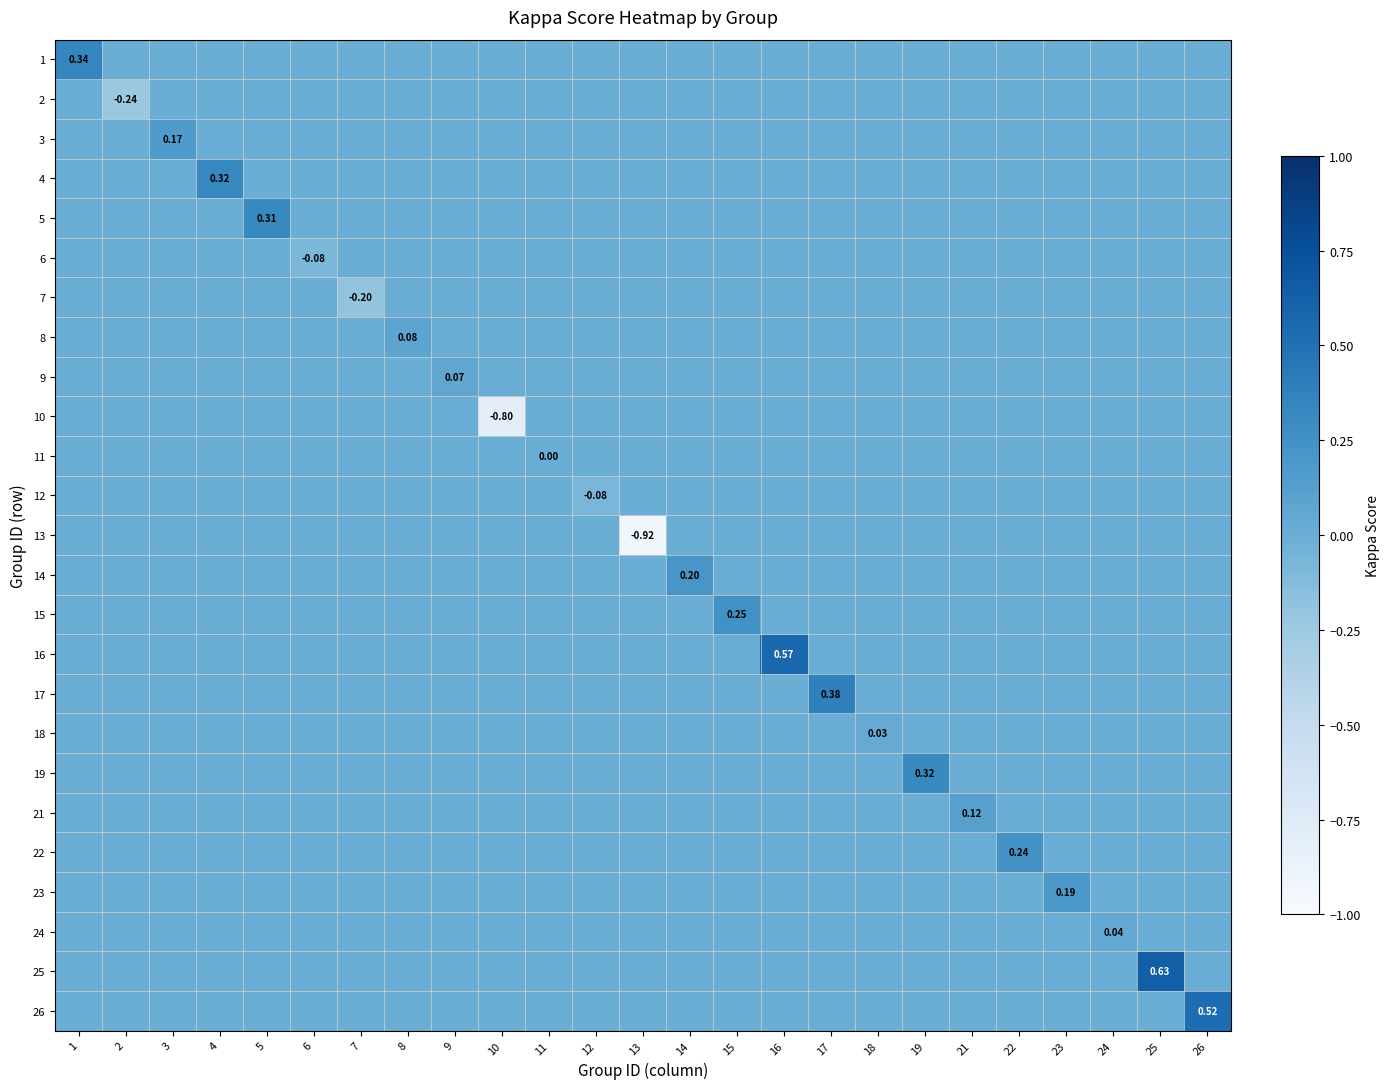

What is the total value across all series at 25?

0.6